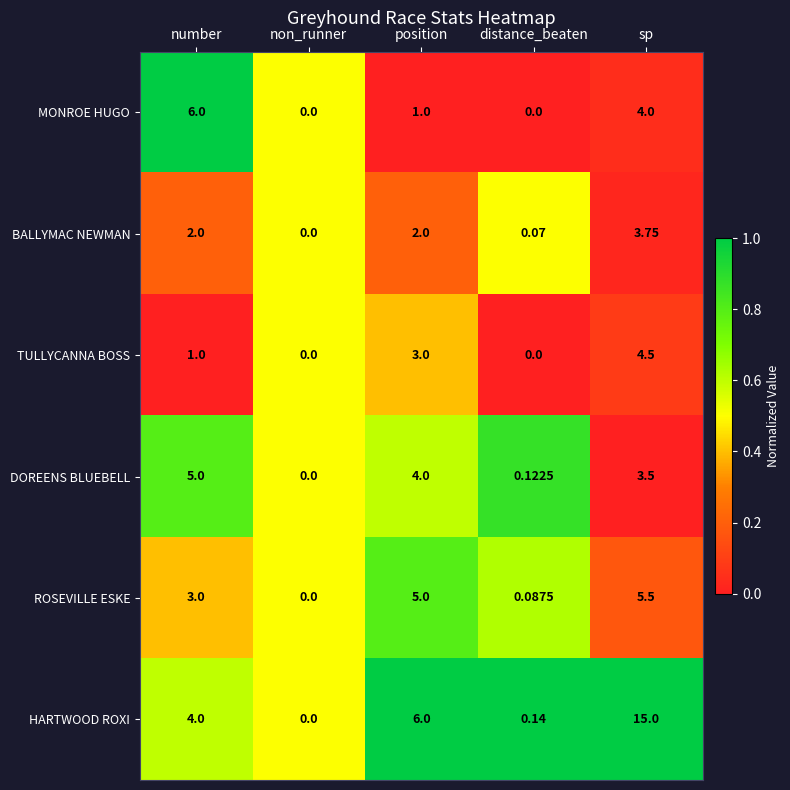

Count the number of data series in this chart.

6